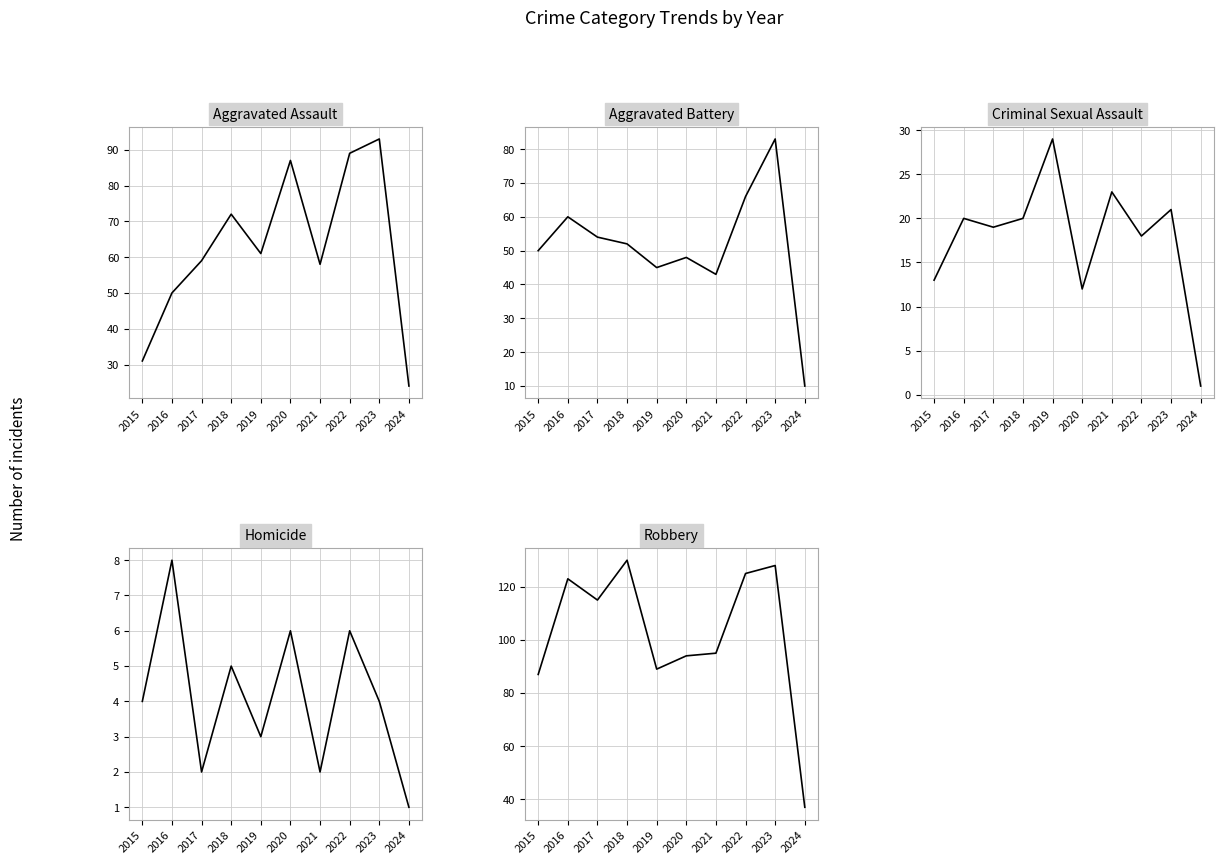

What is the smallest value displayed?

1